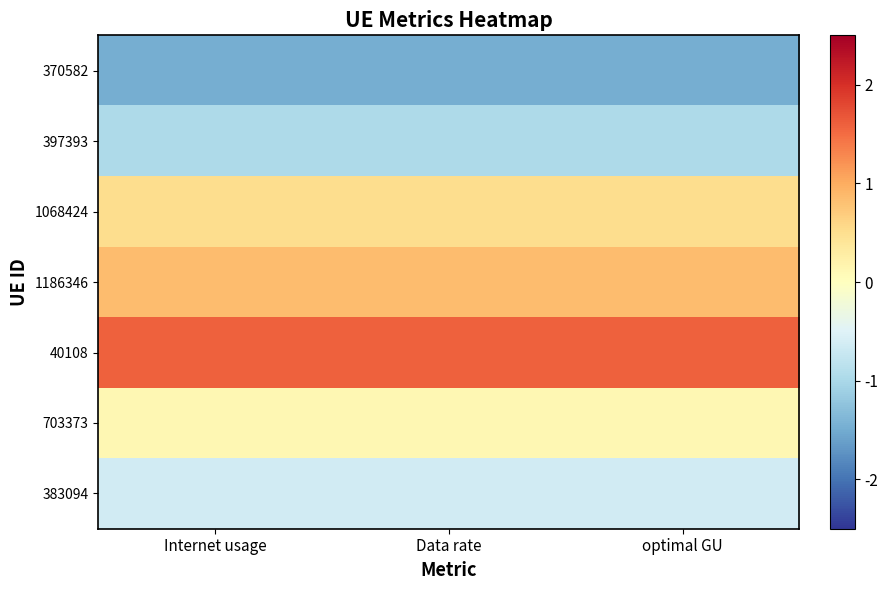

What is the difference between the highest and lowest values at Internet usage?

3.1